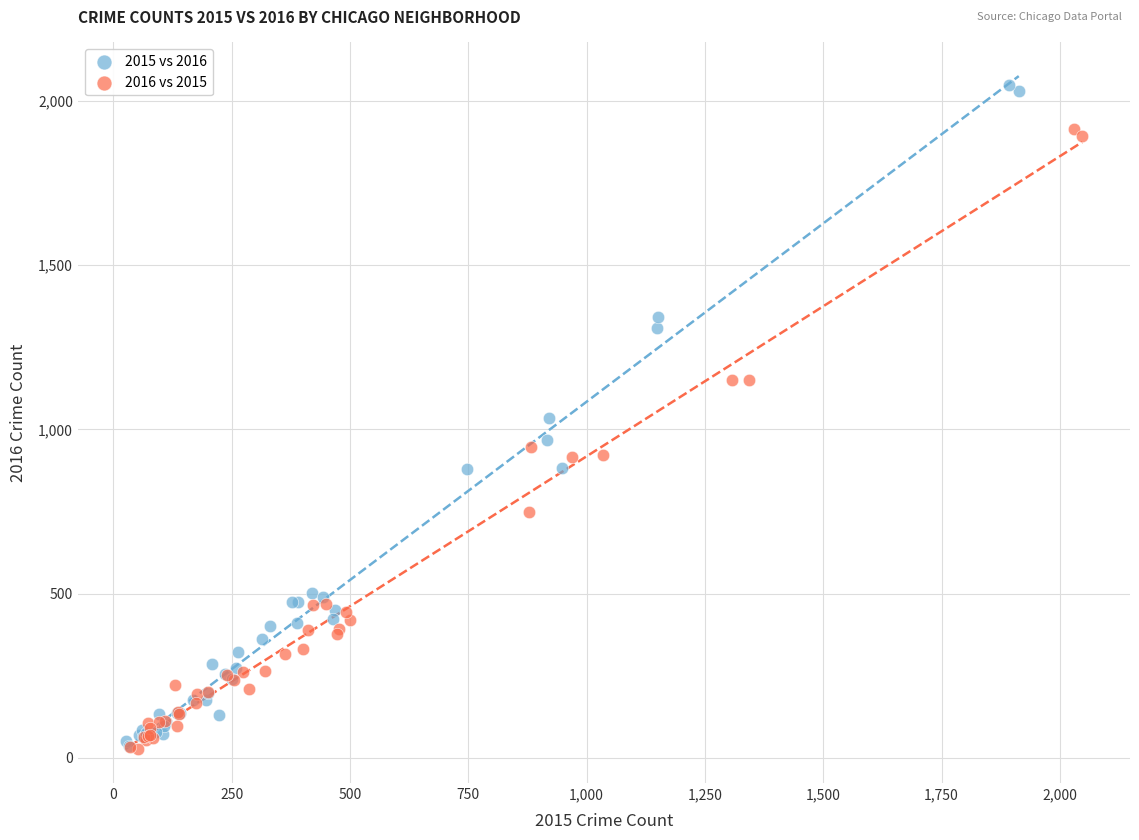

Which series has the largest Y range (max minus min)?

2015 vs 2016